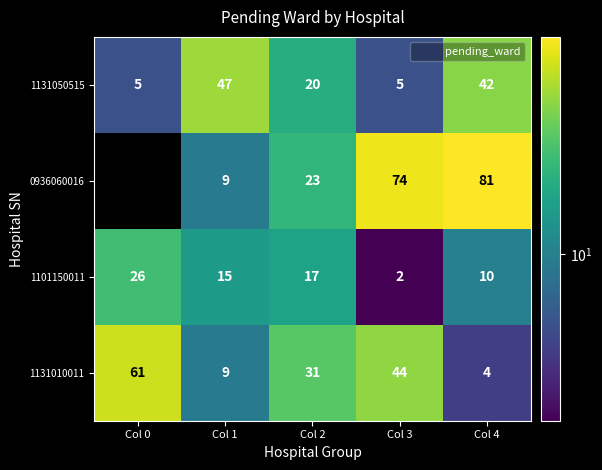

Where does the 1131050515 series first go above 20?

Col 1